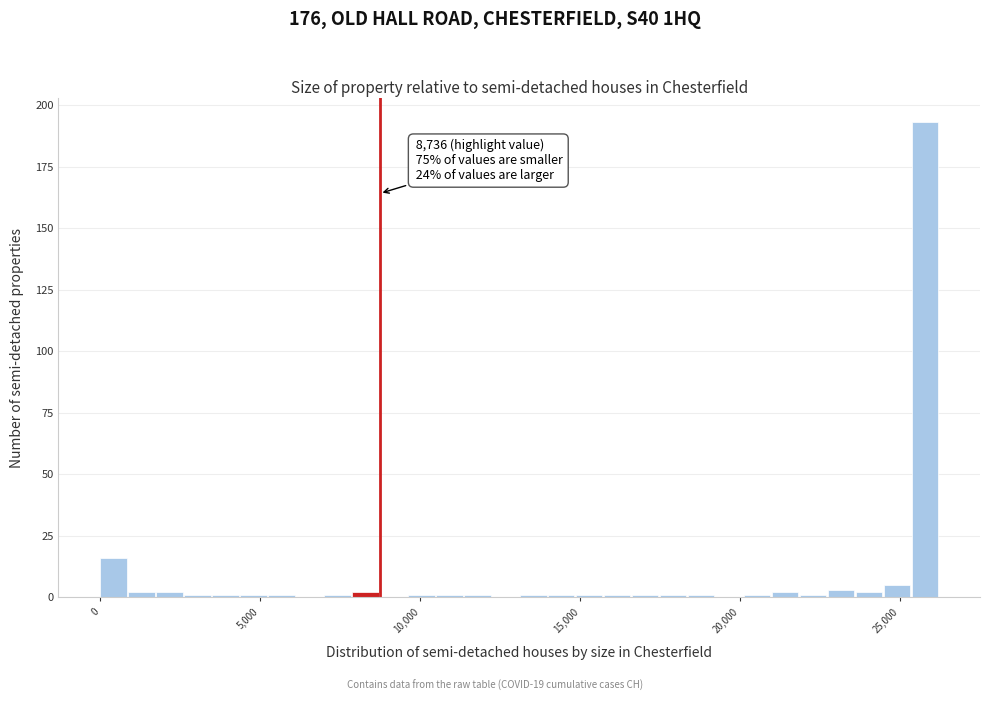

Read against the x-axis, roughly where is the centre of the tallest bar?

26000